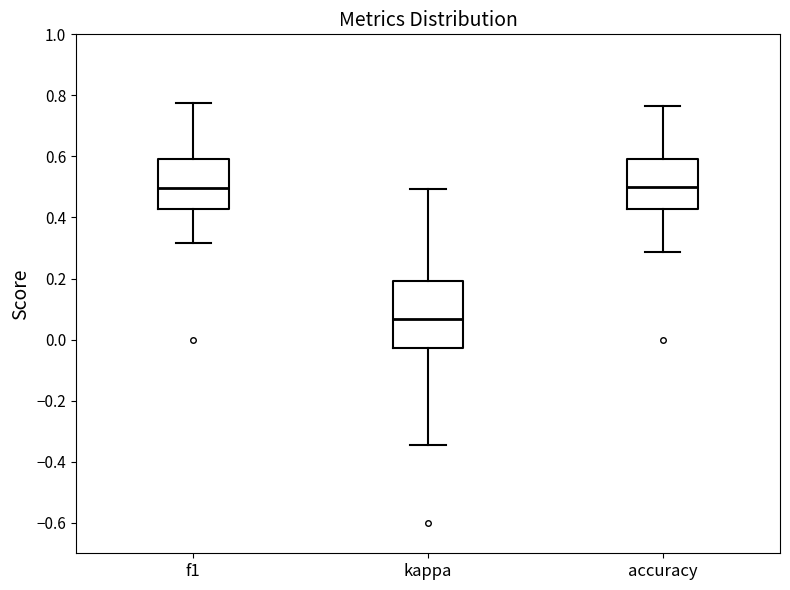

Where does the upper whisker of the box for f1 end on the y-axis? The values are not printed on the chart, so give them approximately, as read against the axis.

0.78